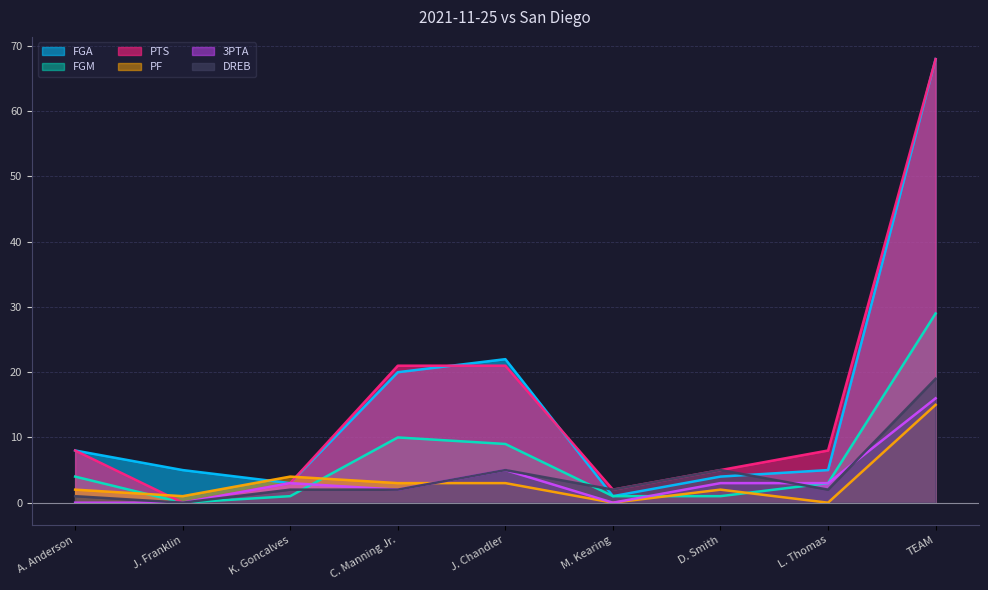

What is the highest value of the PF series?

15